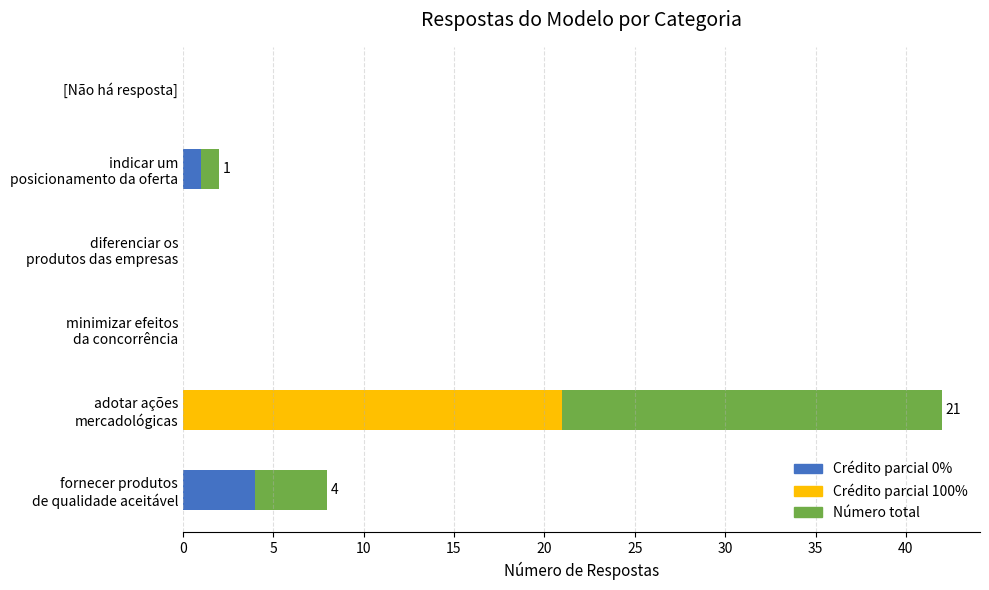

The Crédito parcial 0% series shows 0 at [Não há resposta]. True or false?

True